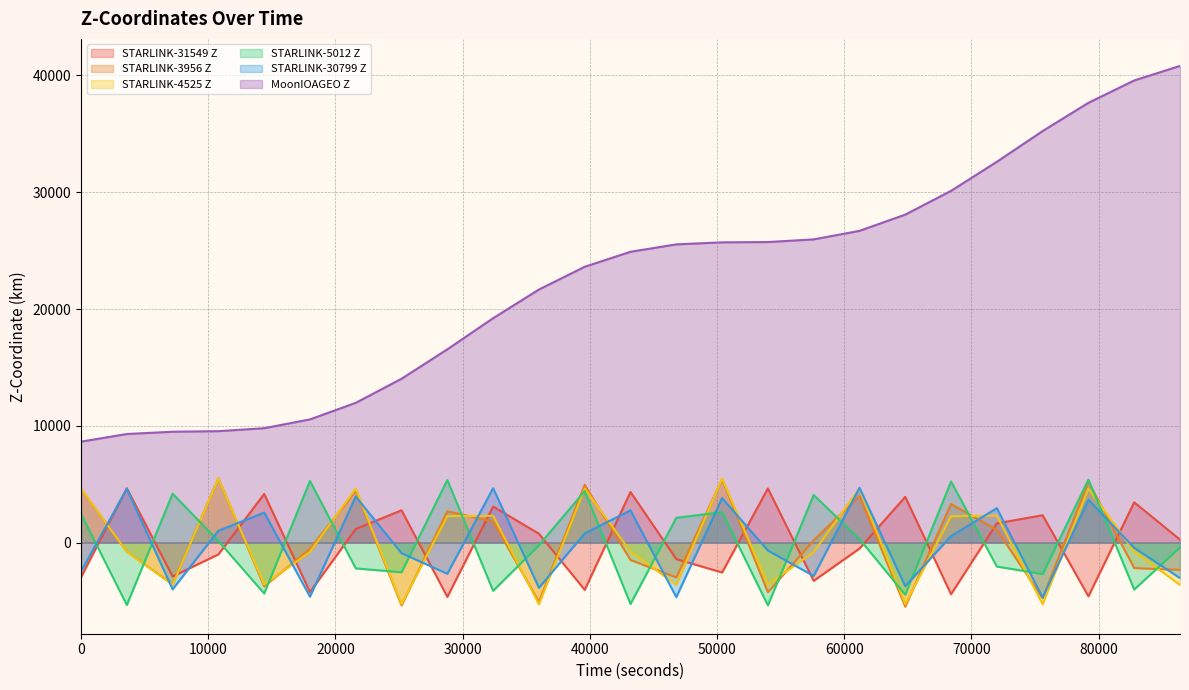

How many negative values does the STARLINK-30799 Z series have?

13